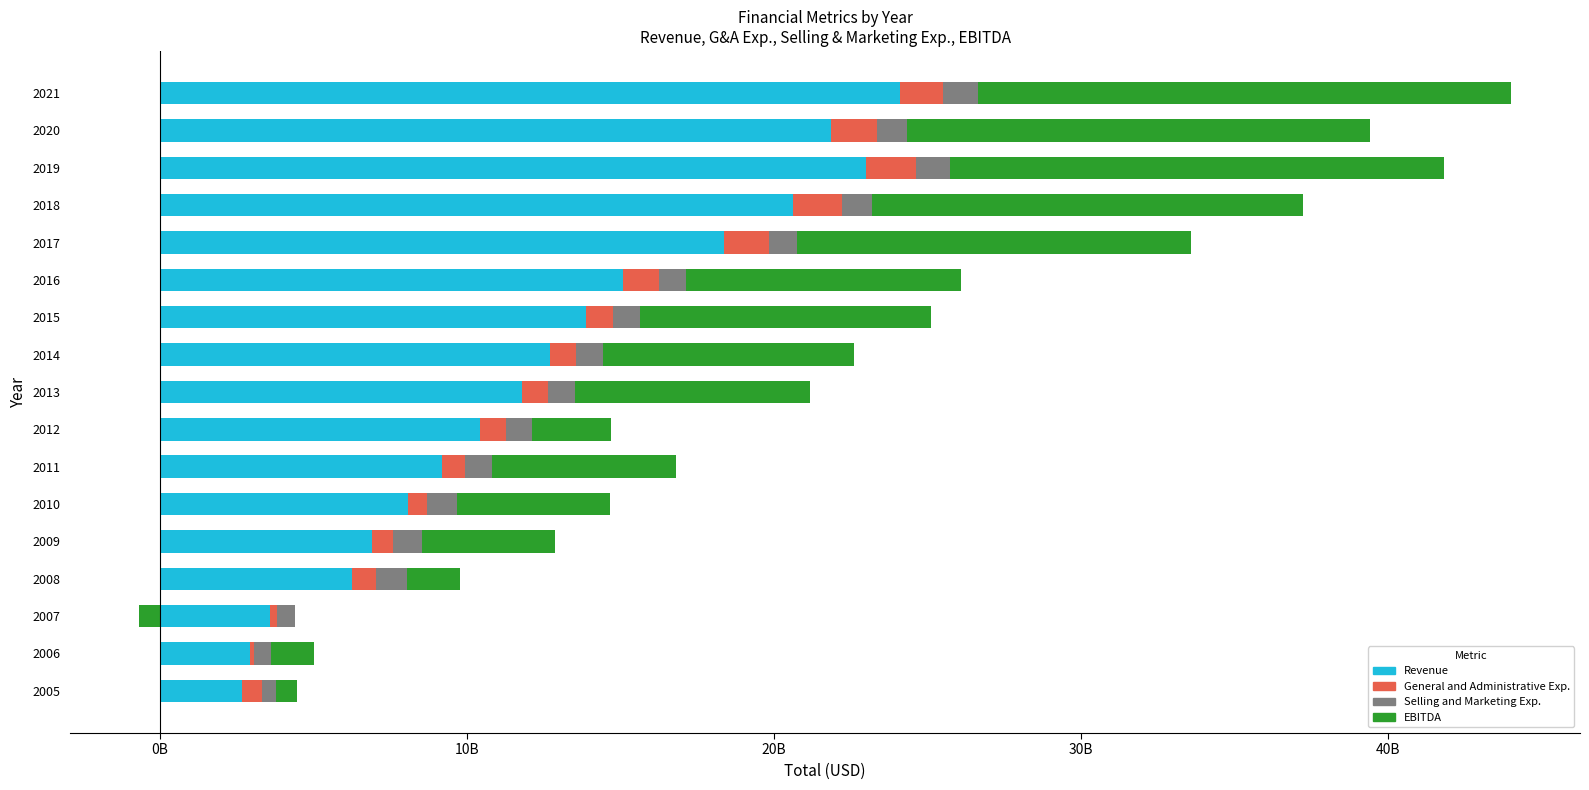

Between 2018 and 2015, which is larger?

2018